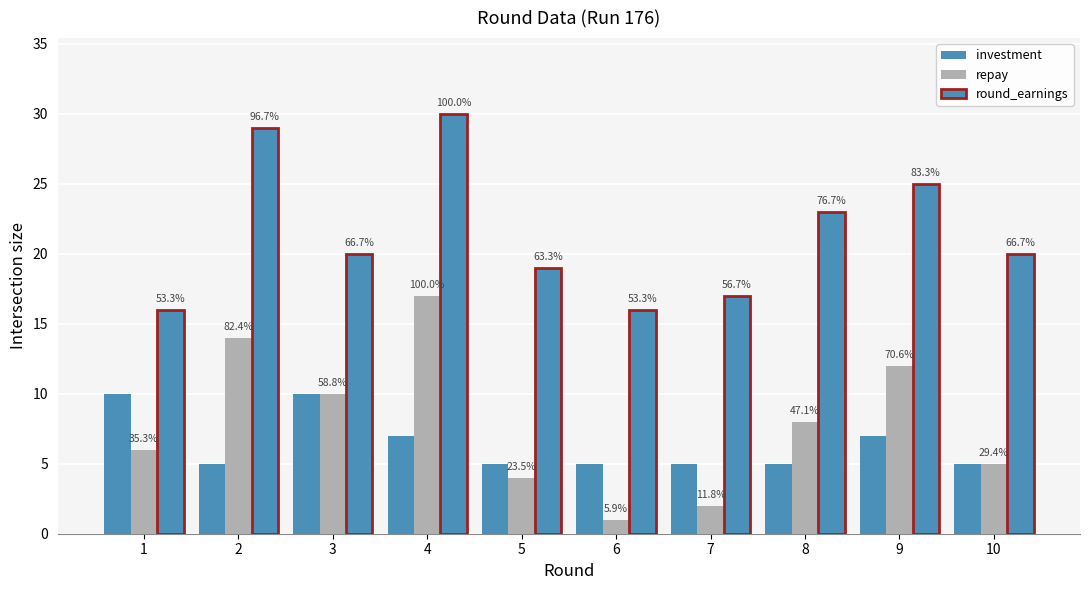

List the series in order of their peak value, lowest first.

investment, repay, round_earnings